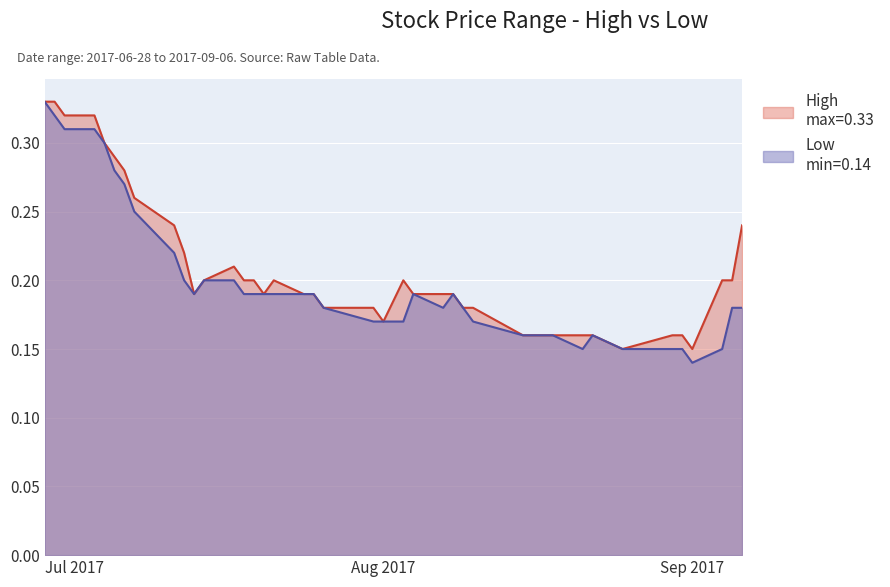

Which category has the lowest value across all series?

Sep 2017